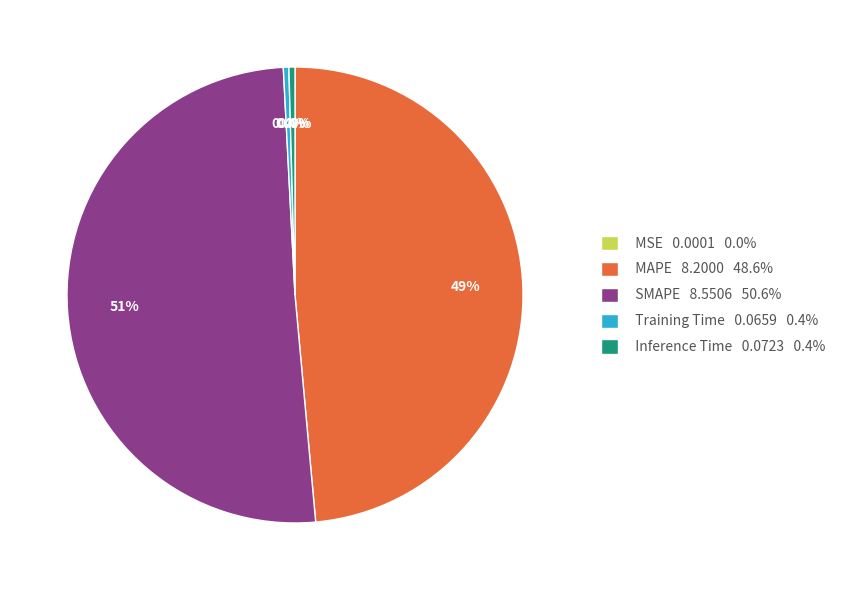

Does SMAPE represent more than half of the total?

Yes